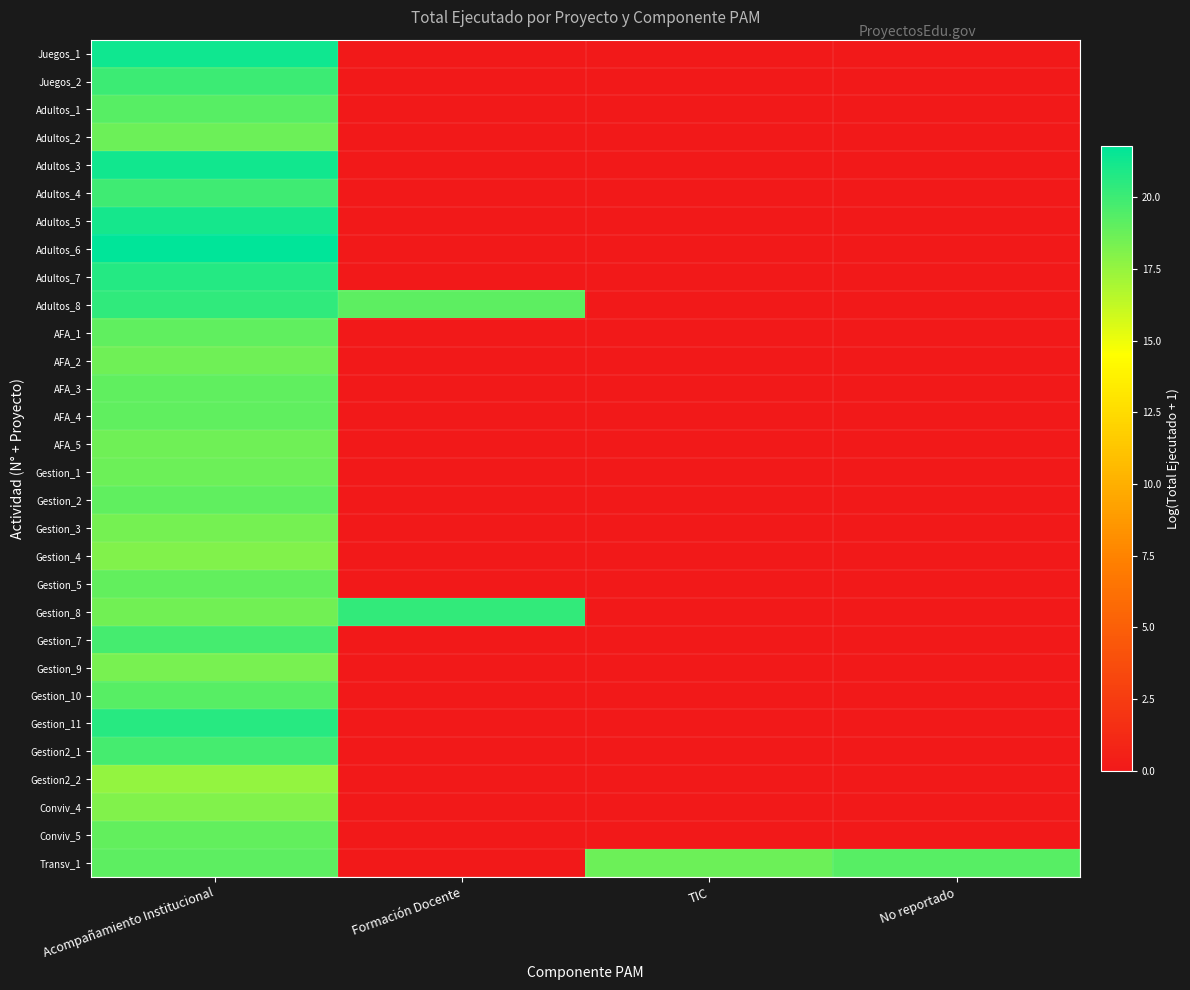

Which label corresponds to the largest value in the chart?

Acompañamiento Institucional